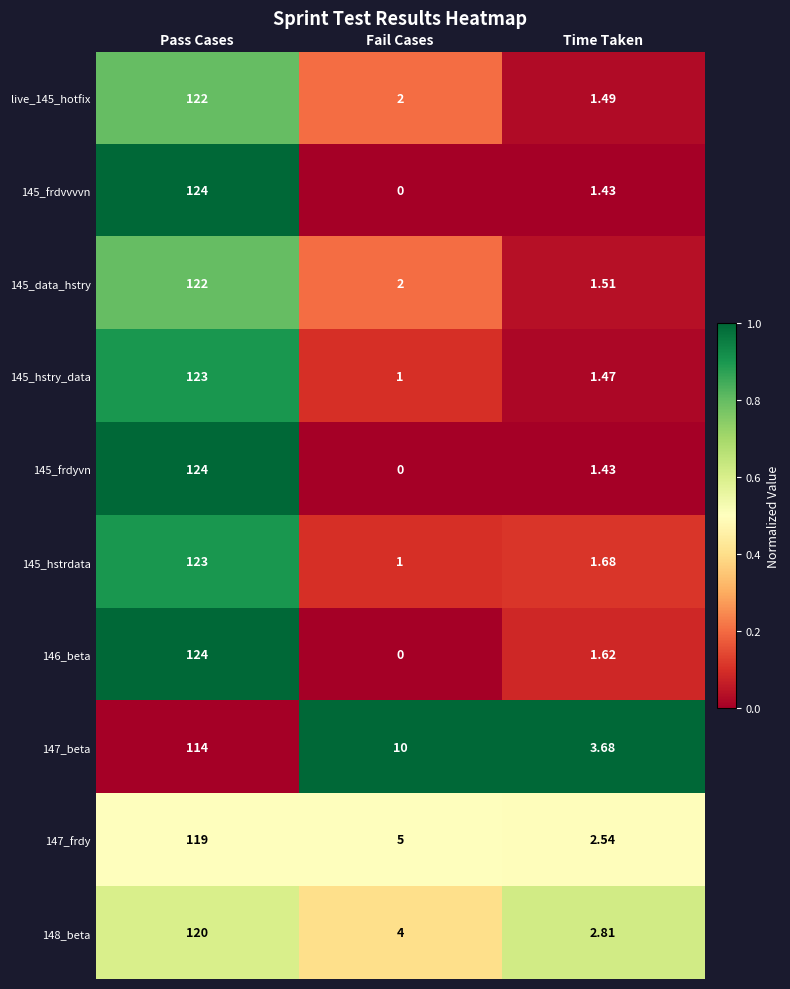

Which category has the highest value across all series?

Pass Cases